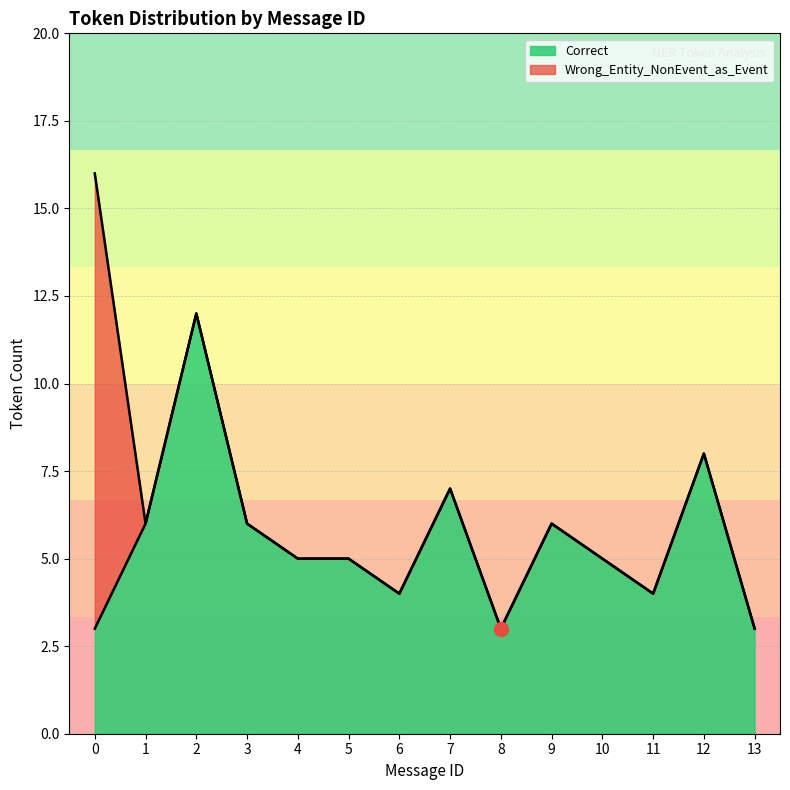

Between 2 and 8, which series saw the biggest shift?

Correct